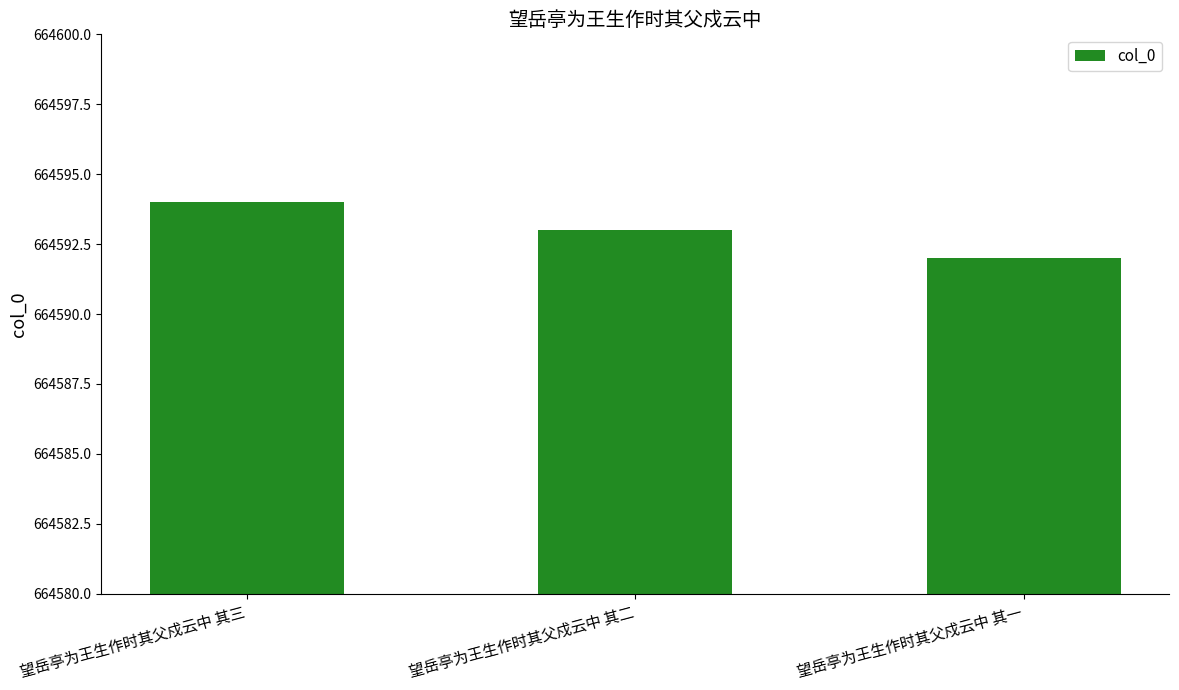

Count the number of data series in this chart.

1